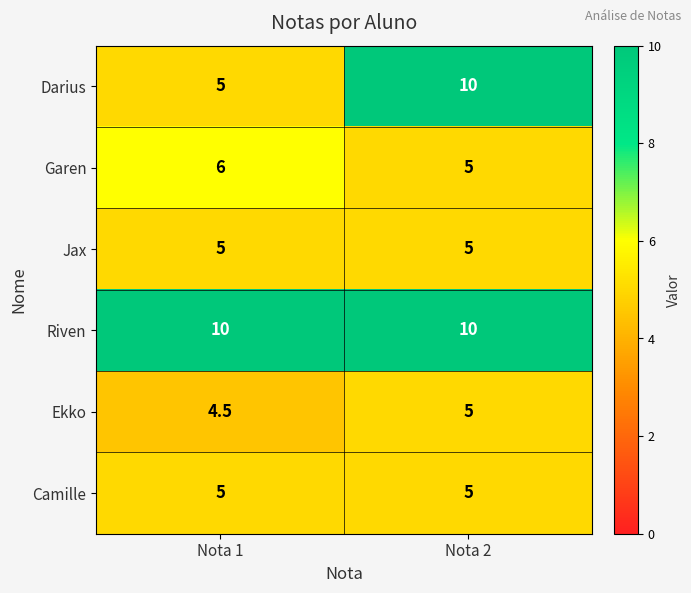

What is the sum of all Riven values?

20.0